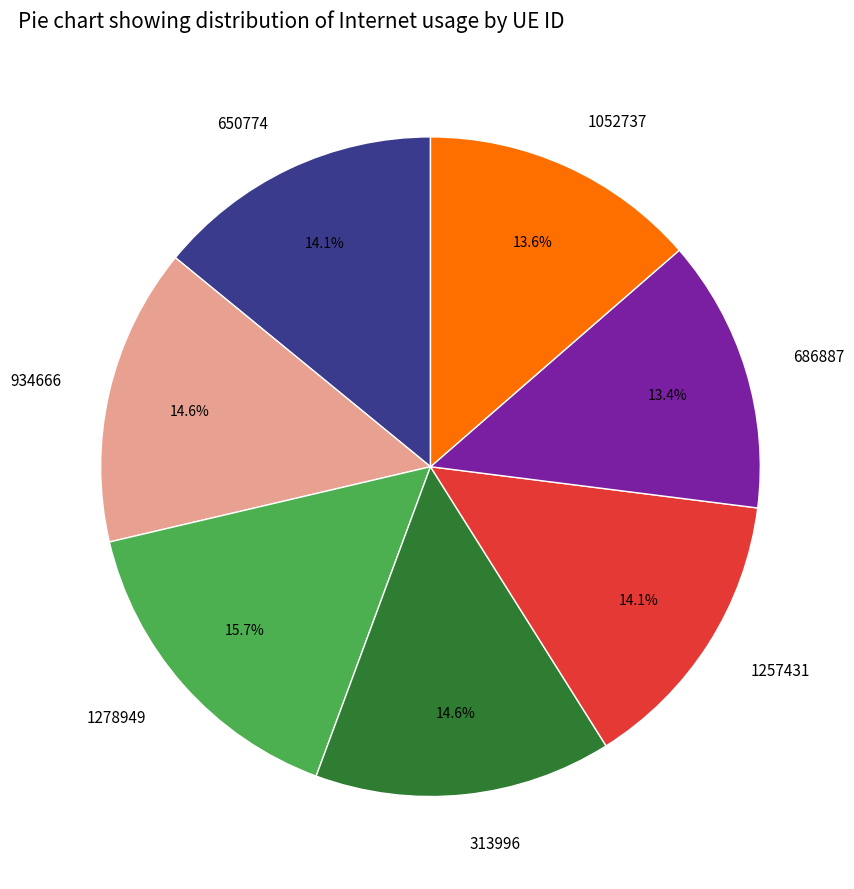

What percentage is the 313996 slice, to the nearest percent?

15%